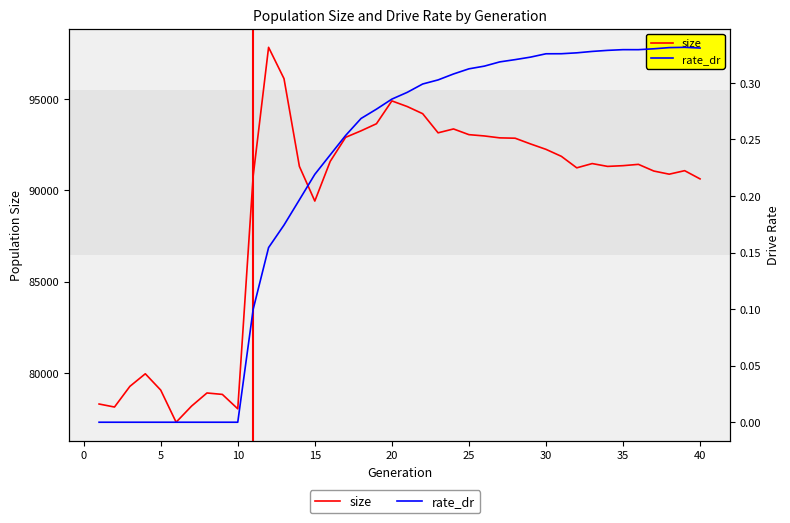

What is the maximum value for rate_dr?

0.3